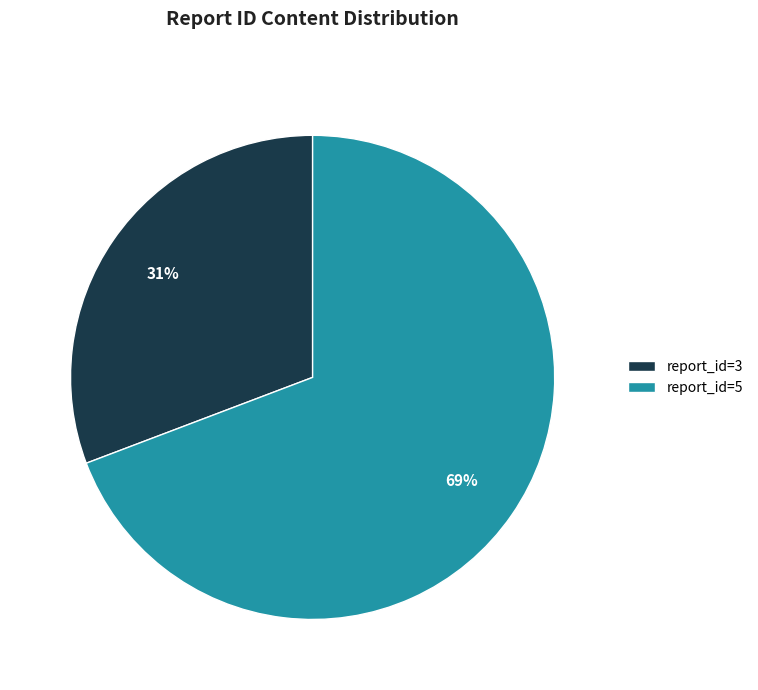

Rank the categories by value from lowest to highest.

report_id=3, report_id=5